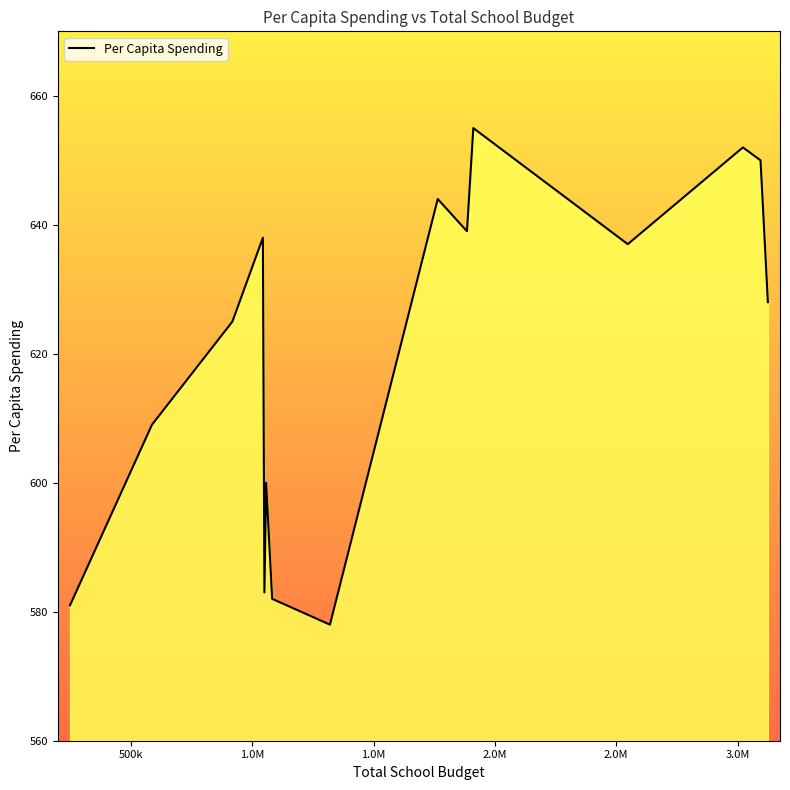

What is the difference between the maximum and minimum values?

77